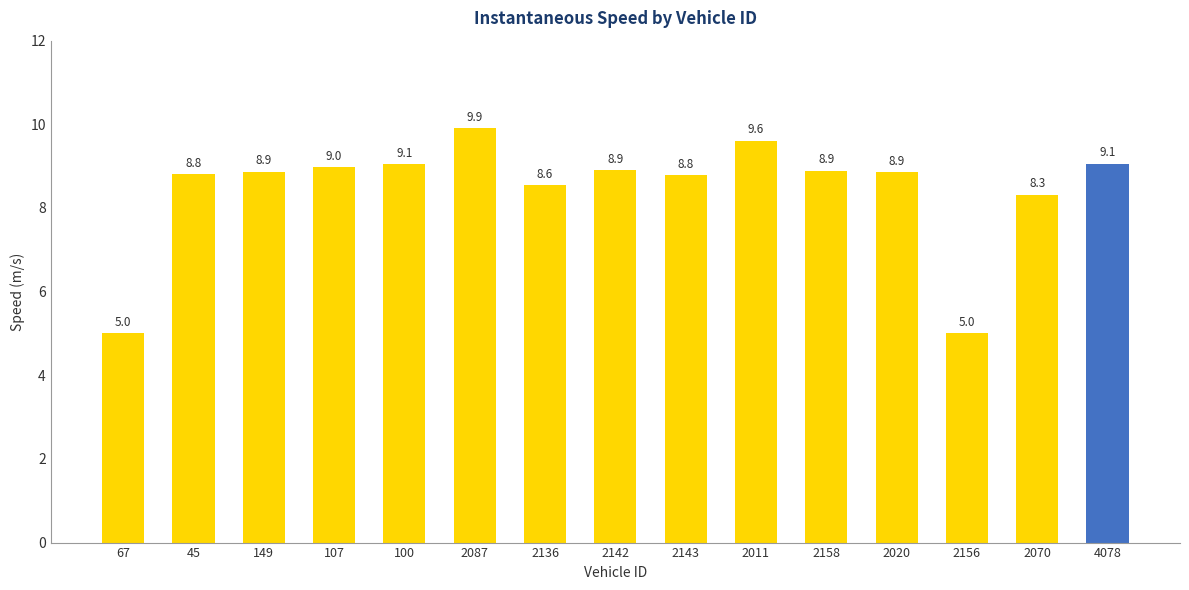

What is the label of the 7th bar from the left?

2136